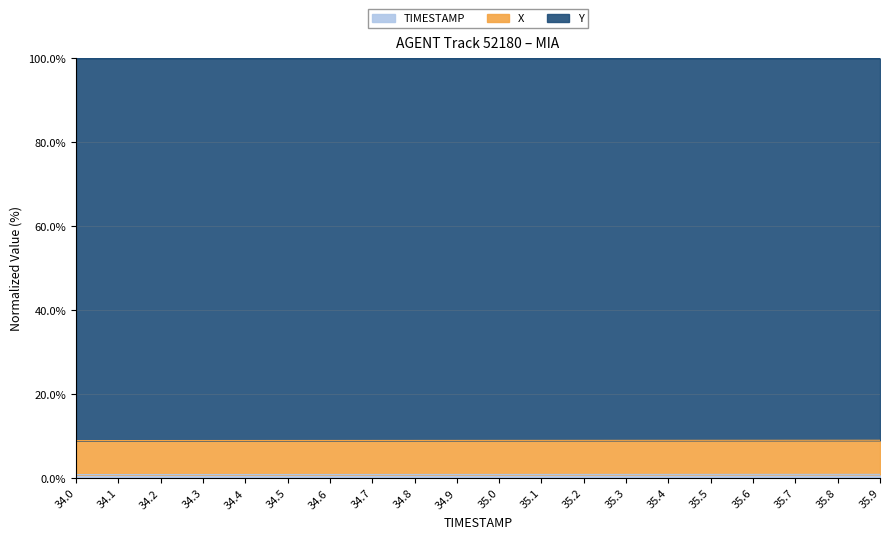

True or false: TIMESTAMP has a value of 0.3 at 35.3.

False